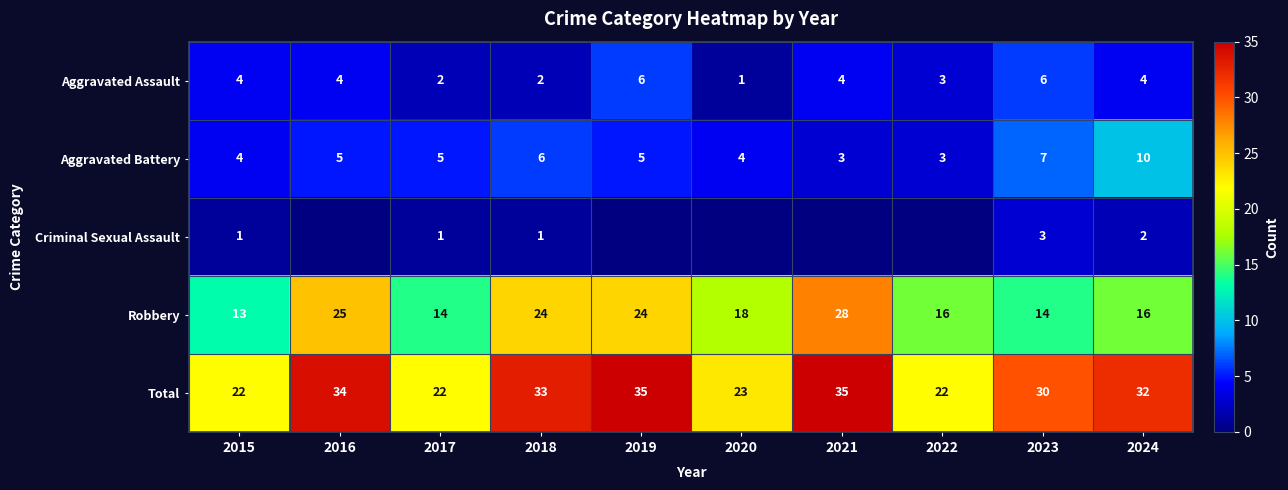

Is the value of Robbery at 2019 greater than the value of Total at 2020?

Yes